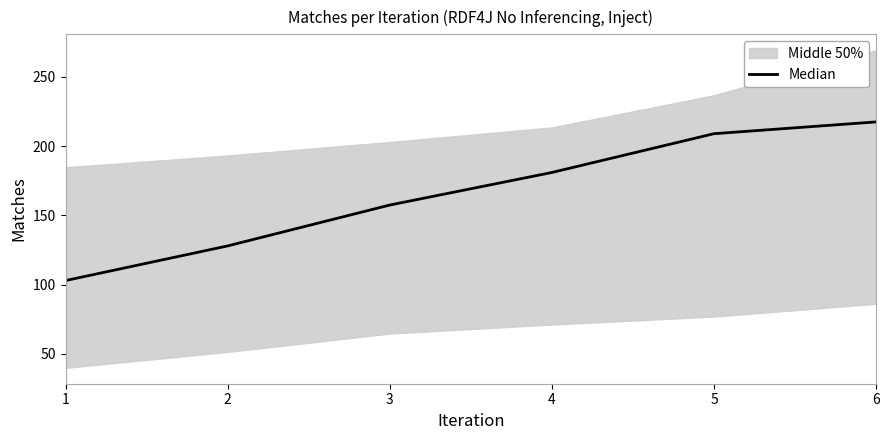

How many values are below 181?

3